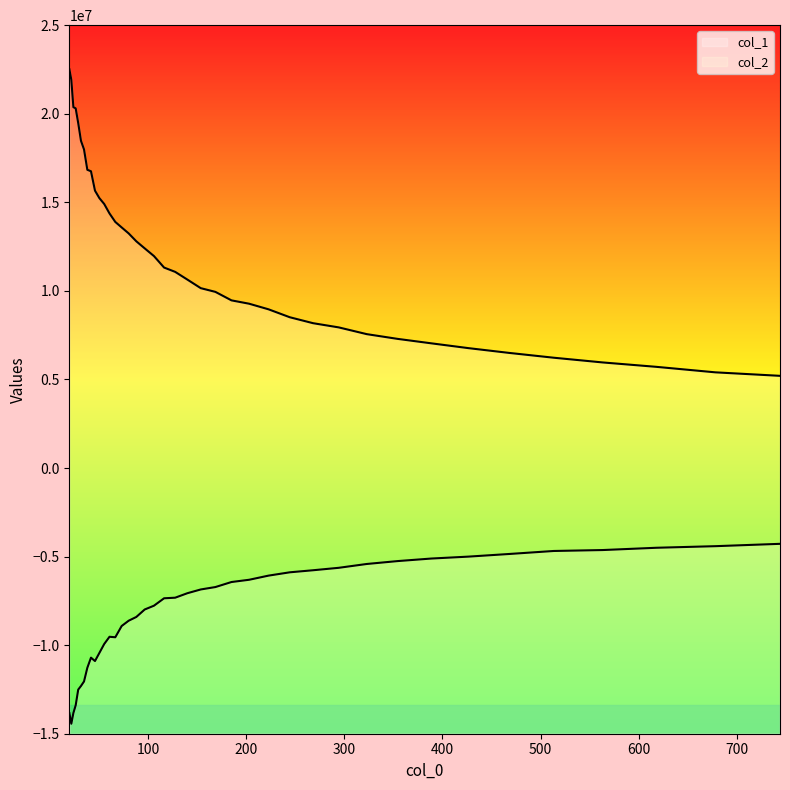

Which series has the widest spread of values?

col_1